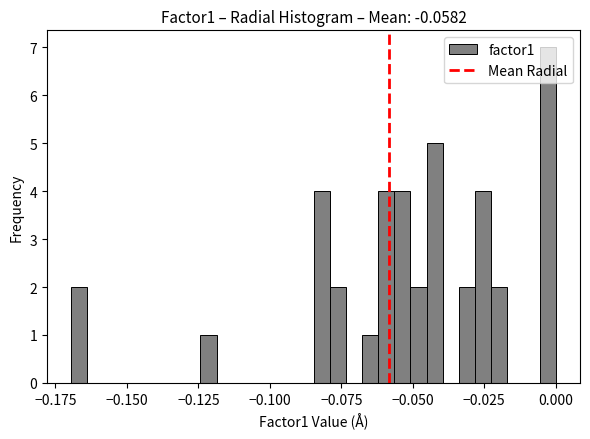

Around what value on the x-axis is the tallest bar? Give the approximate position of its centre, as read against the axis.

-0.005